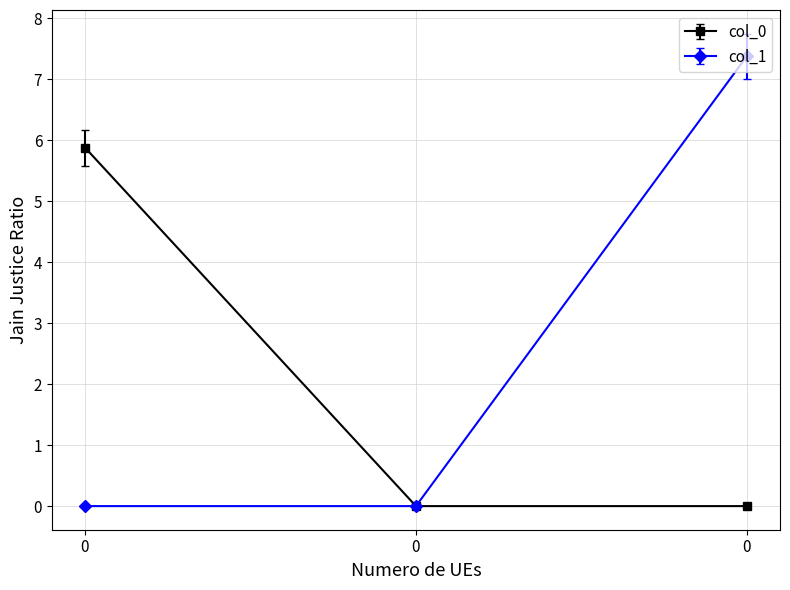

At how many categories does at least one series exceed 6?

1